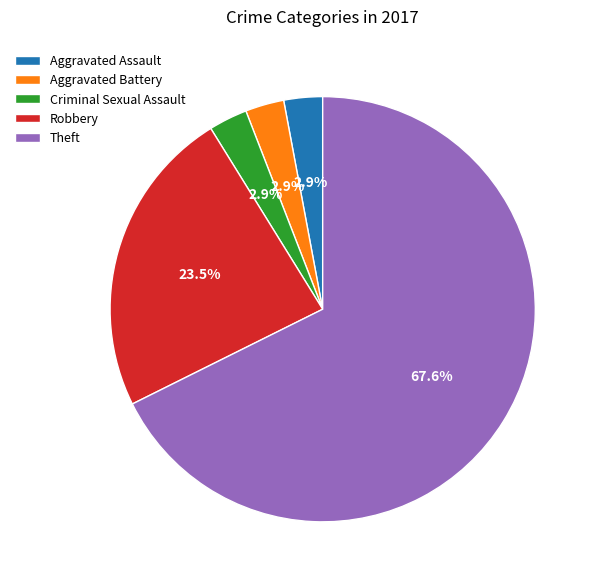

What percentage is the Criminal Sexual Assault slice, to the nearest percent?

3%